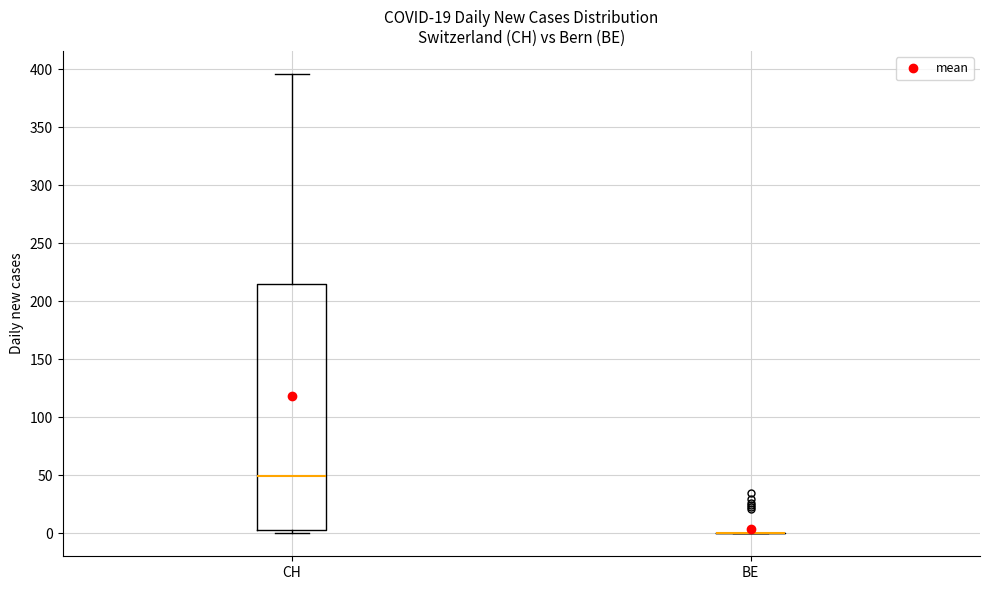

Reading left to right, transcribe this box plot: for each box, give where its median line is, the range the box spans, and where its two whiskers end, as read against the y-axis. The values are not printed on the chart, so give them approximately, as read against the axis.

CH: median 50, box 5 to 215, whiskers 0 to 395
BE: box collapsed to a line at 0, whiskers 0 to 0